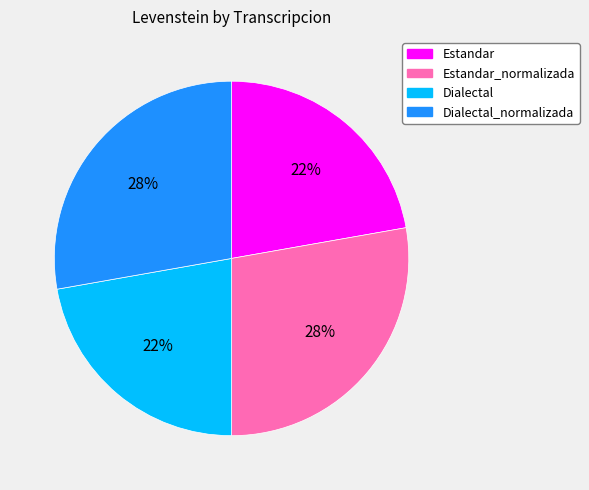

To the nearest percent, what percentage of the pie is Estandar?

22%